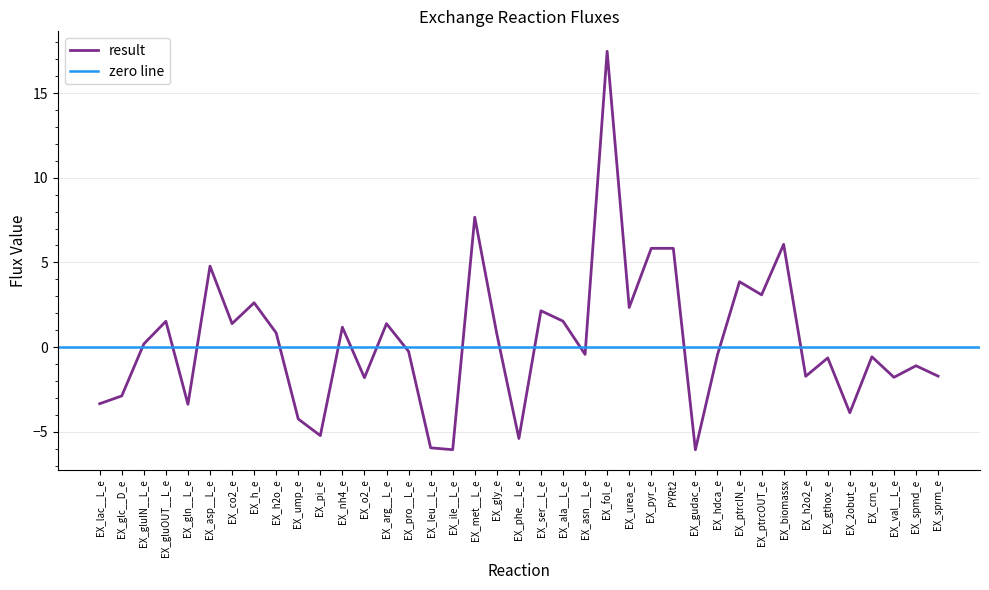

What is the label of the 30th point from the left?

EX_ptrcIN_e